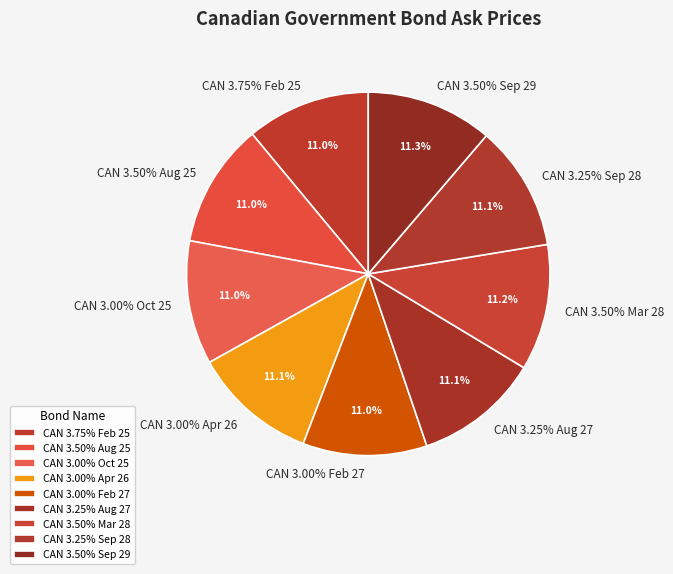

Does CAN 3.50% Aug 25 account for over 50% of the chart?

No